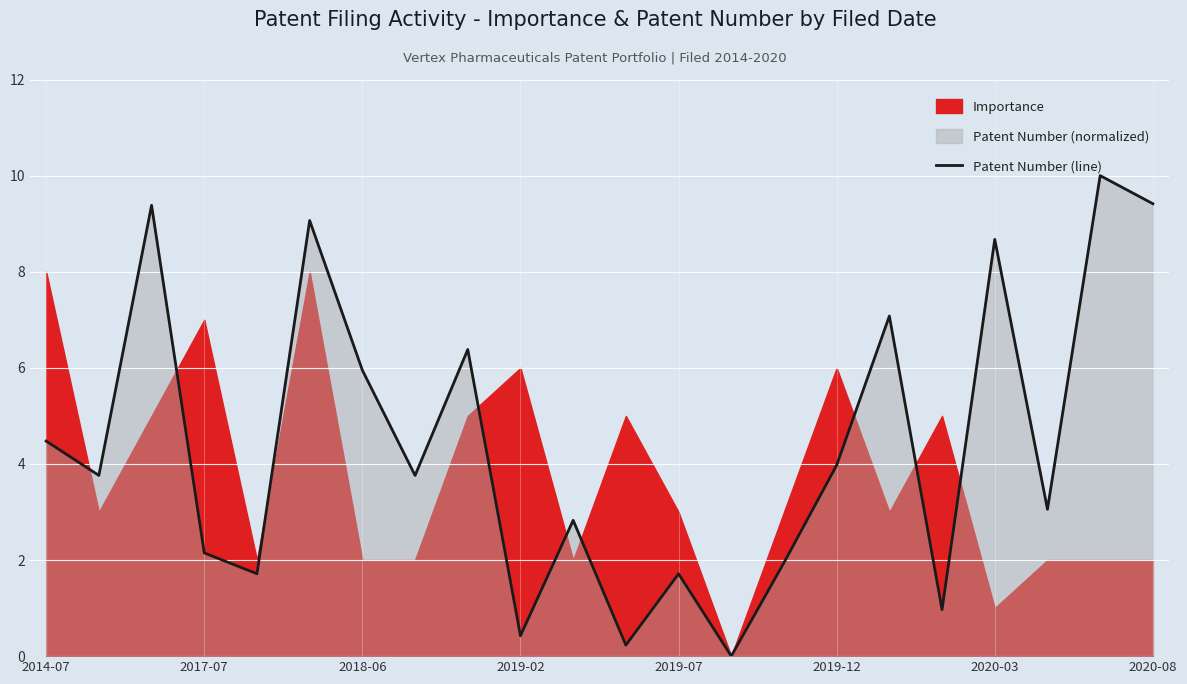

How many interior local valleys (lower than both neighbors) does the data have?

8